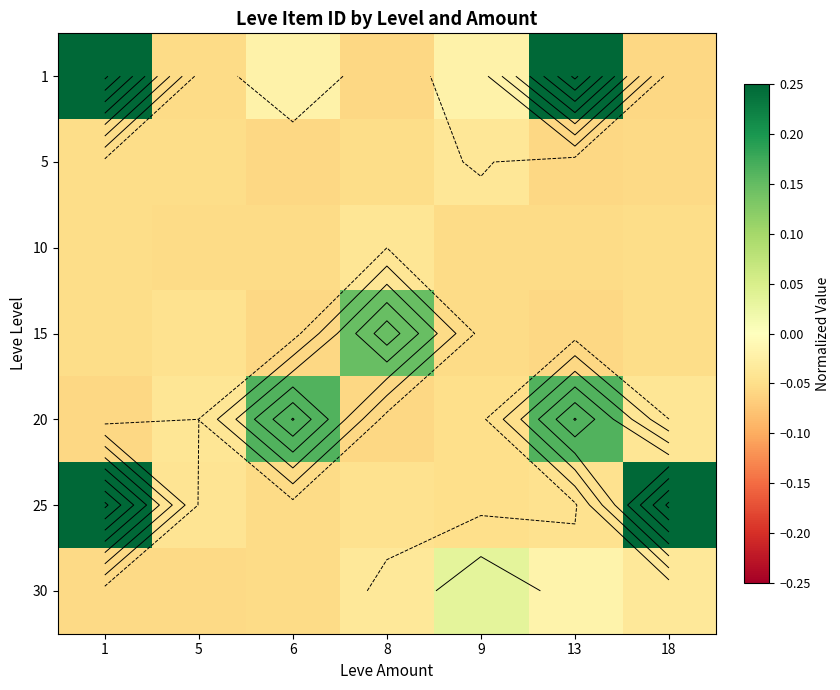

Is the value of 15 at 18 greater than the value of 1 at 9?

No